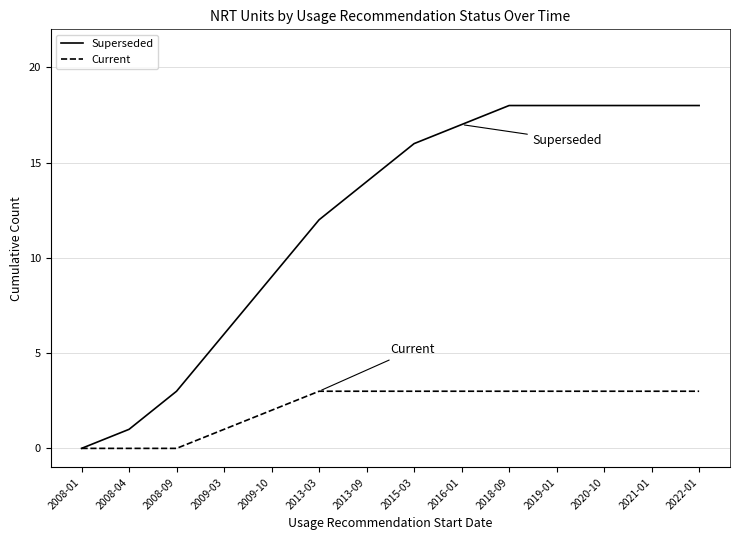

True or false: Current has a value of 4 at 2021-01.

False